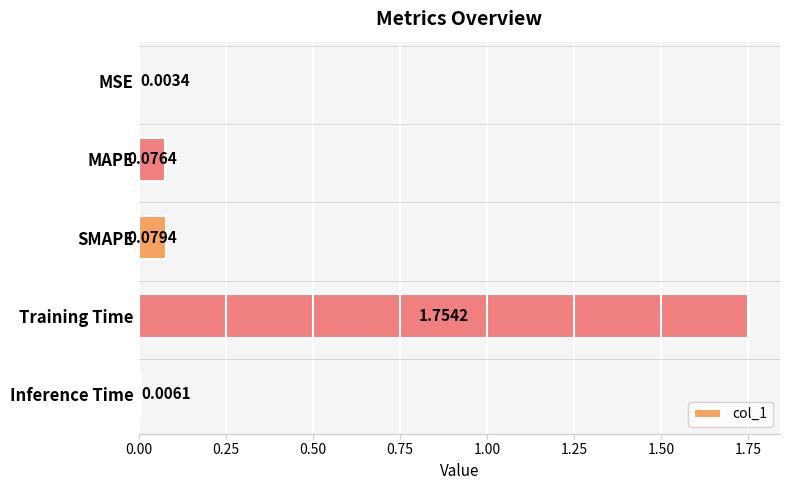

Which category has the highest value across all series?

Training Time